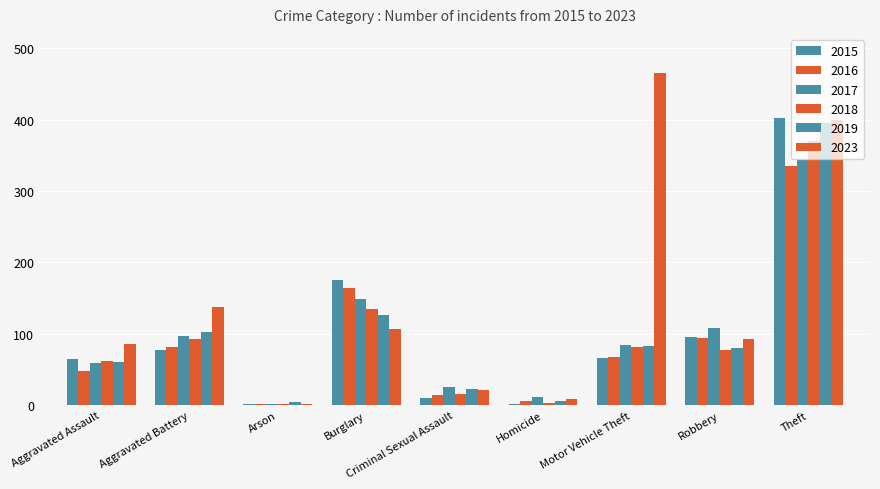

Which series has the widest spread of values?

2023